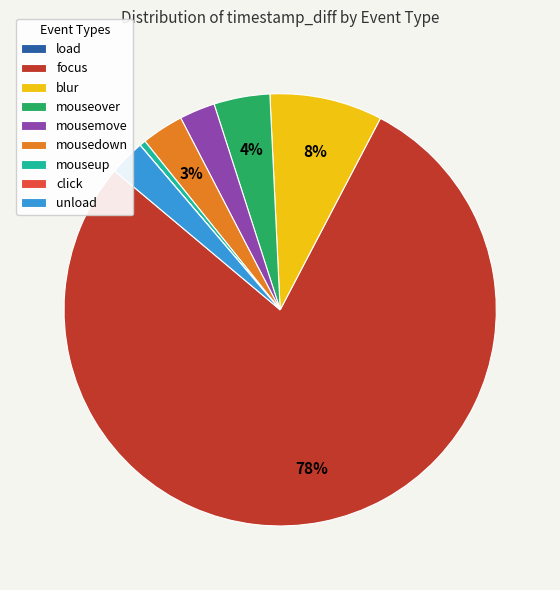

Which category has the biggest portion of the pie?

focus